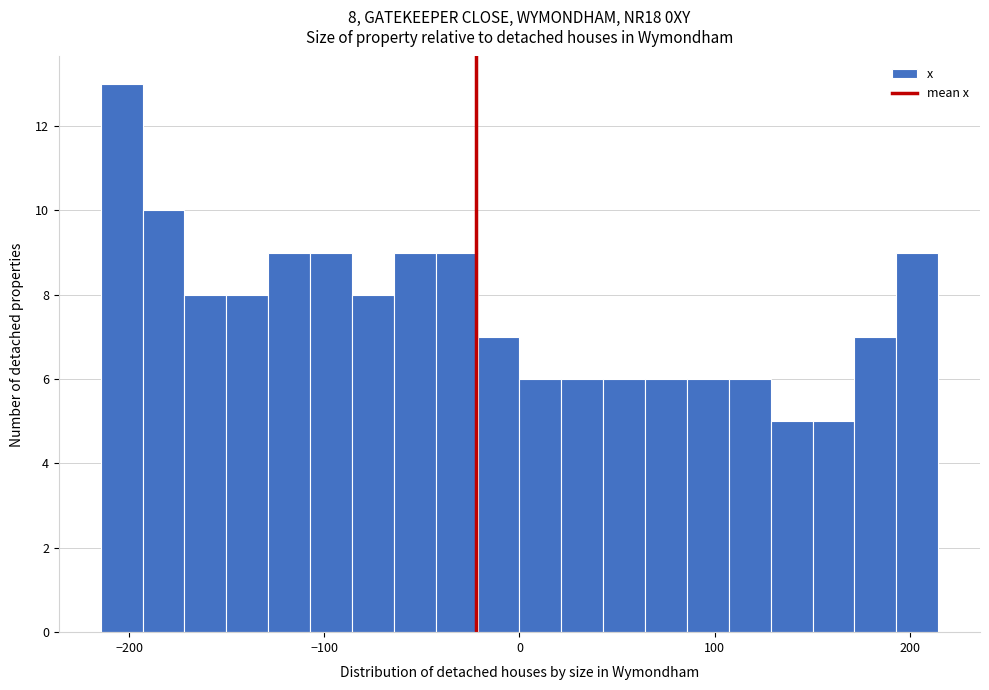

Around what value on the x-axis is the tallest bar? Give the approximate position of its centre, as read against the axis.

-200